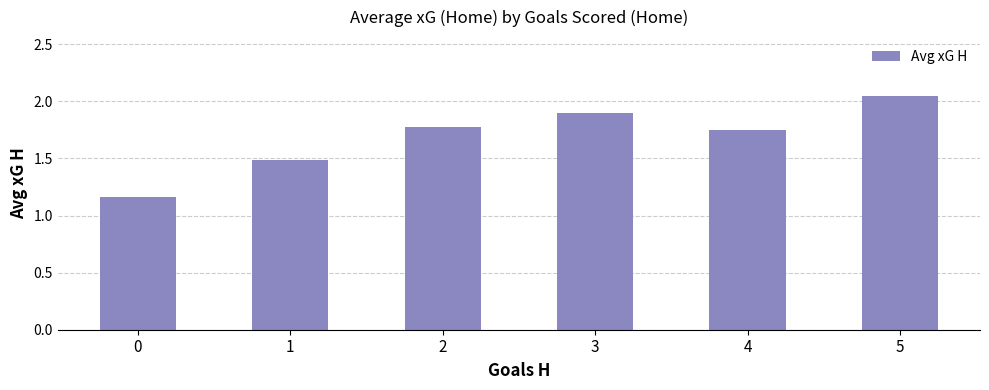

Is it true that the value at 2 is 1.8?

True